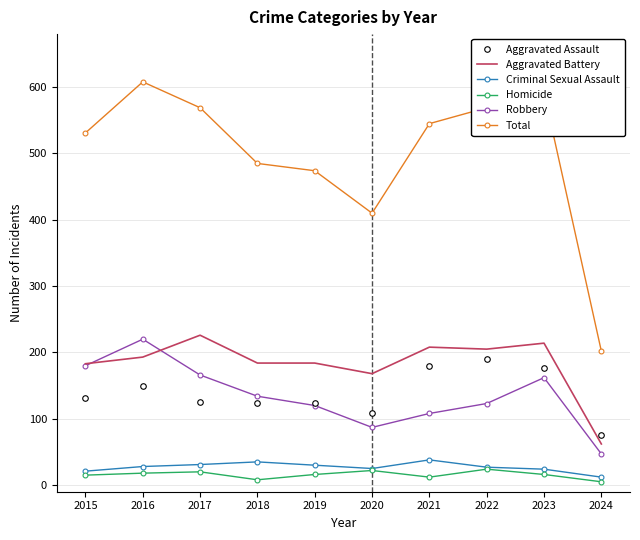

Read the Criminal Sexual Assault value at 2016, to the nearest 5.

30